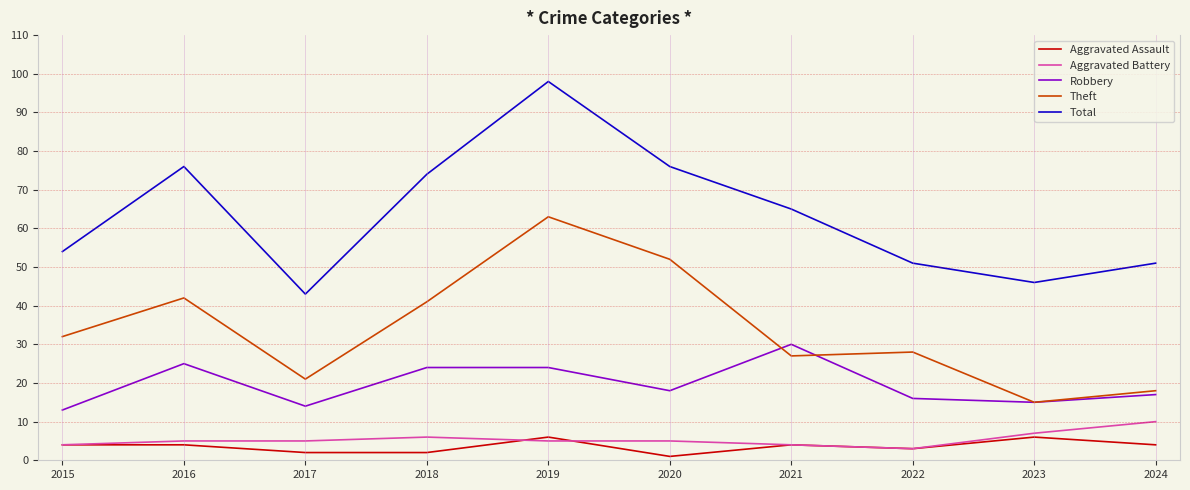

Is the value of Total at 2019 greater than the value of Theft at 2021?

Yes